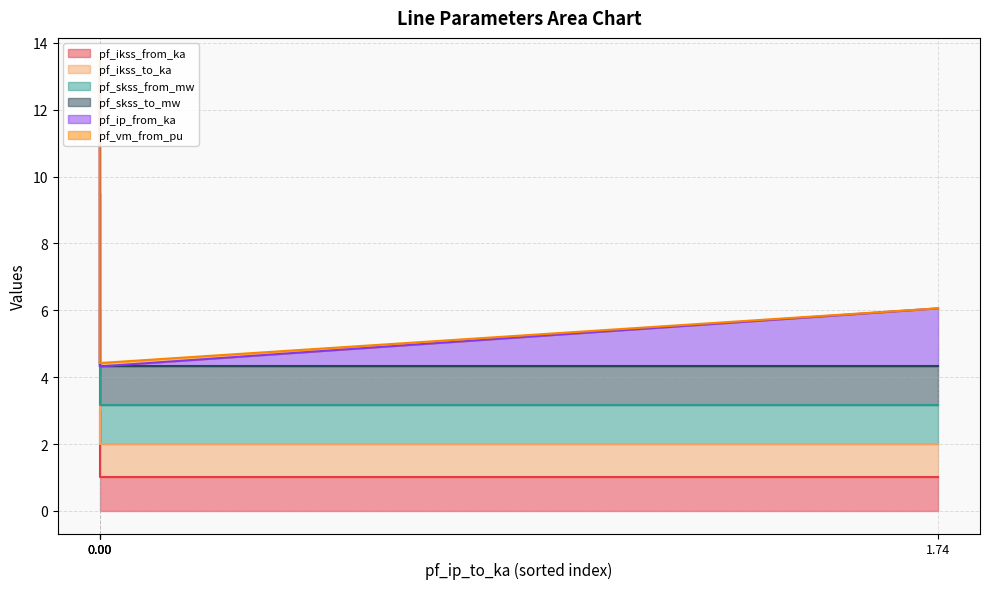

What is the value of the pf_ikss_from_ka point at the 4th from the left?

1.0